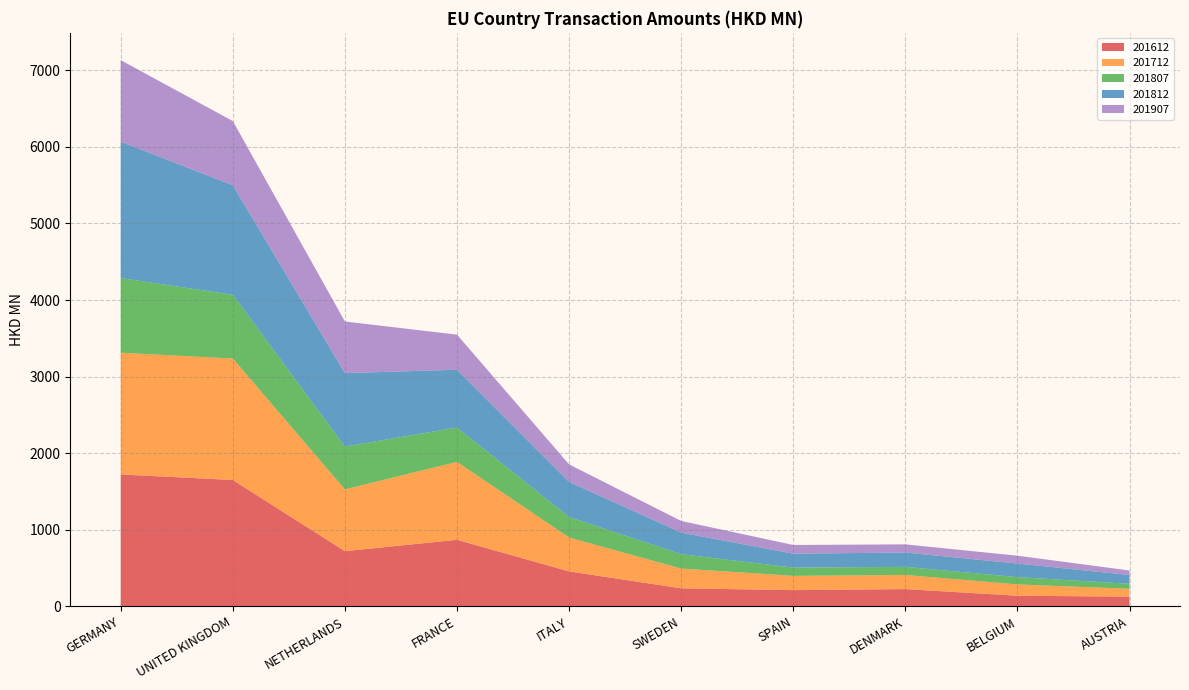

Reading right to left, extract all data points from this chart.

201612: 126.1	138.5	225.3	211.7	235.3	456.3	868.9	720.0	1649.9	1722.4
201712: 103.0	147.7	184.7	186.3	258.1	441.8	1017.6	807.2	1585.8	1589.8
201807: 64.6	95.5	105.4	108.0	187.5	268.5	448.4	559.6	832.9	974.8
201812: 115.0	177.1	187.2	181.4	282.0	458.7	754.9	959.0	1431.0	1781.1
201907: 59.2	102.3	106.7	114.0	152.1	228.3	458.1	673.9	837.9	1064.6